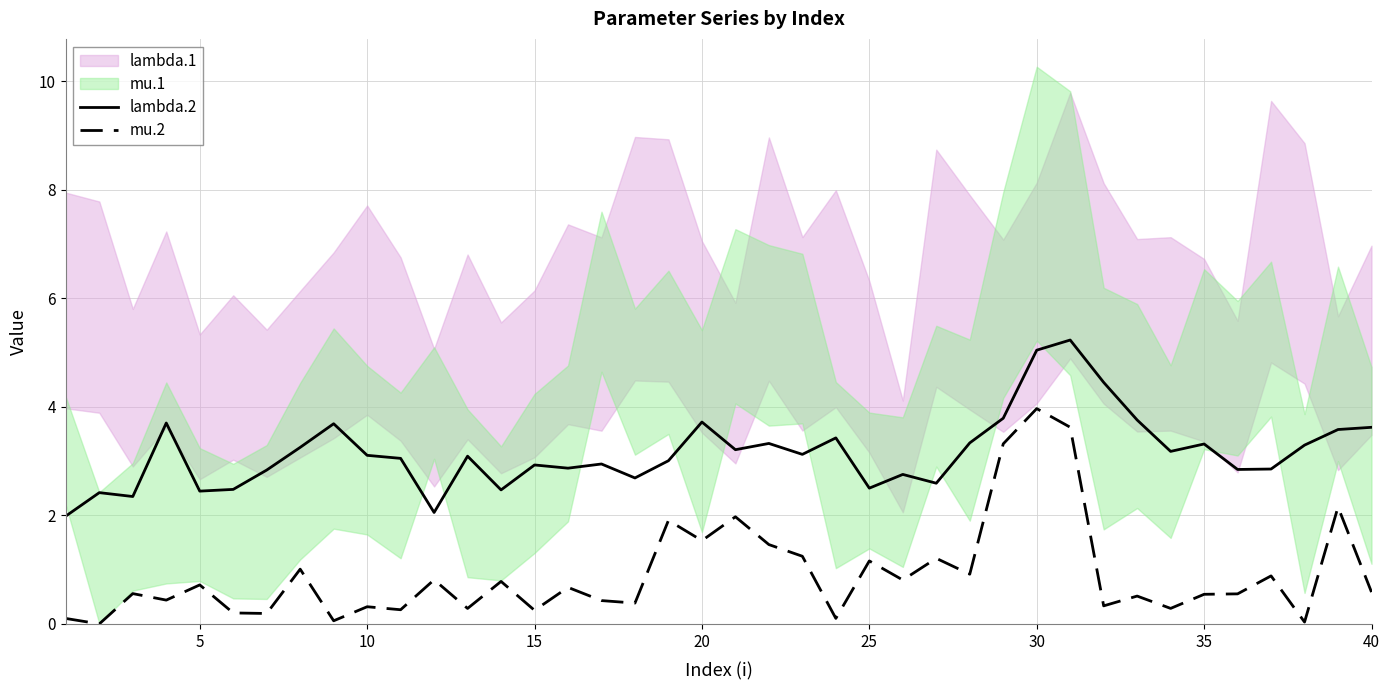

True or false: lambda.2 and mu.2 cross at least once.

False